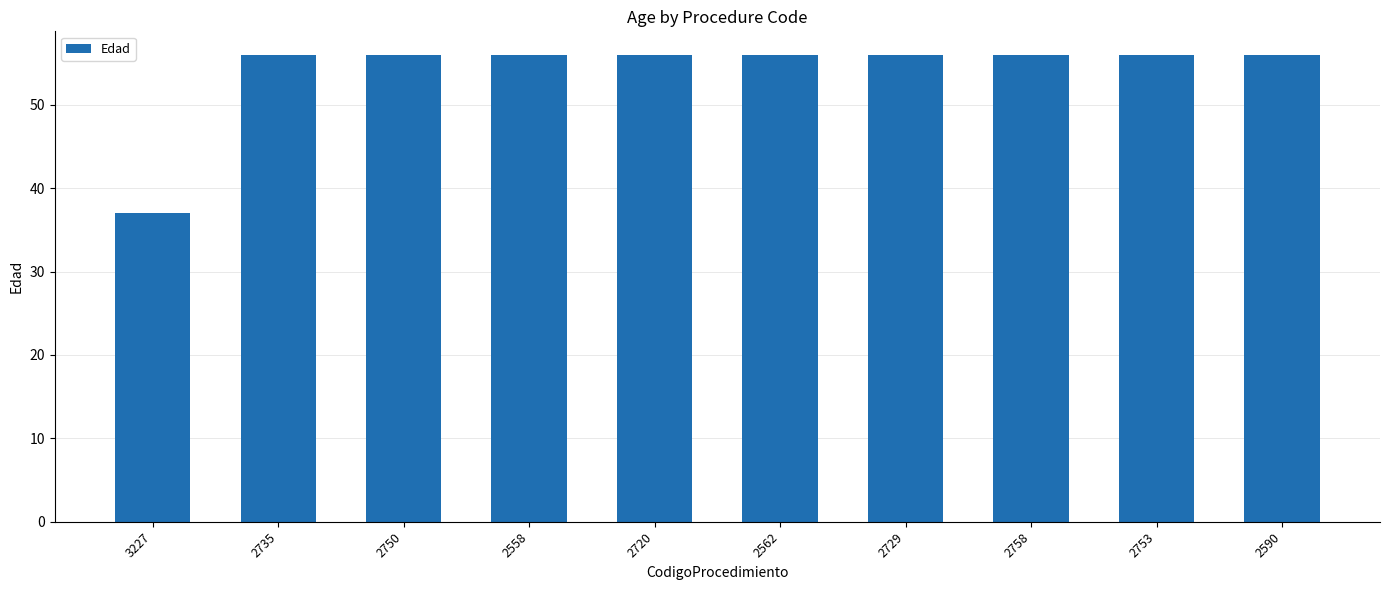

Reading right to left, extract all data points from this chart.

56	56	56	56	56	56	56	56	56	37